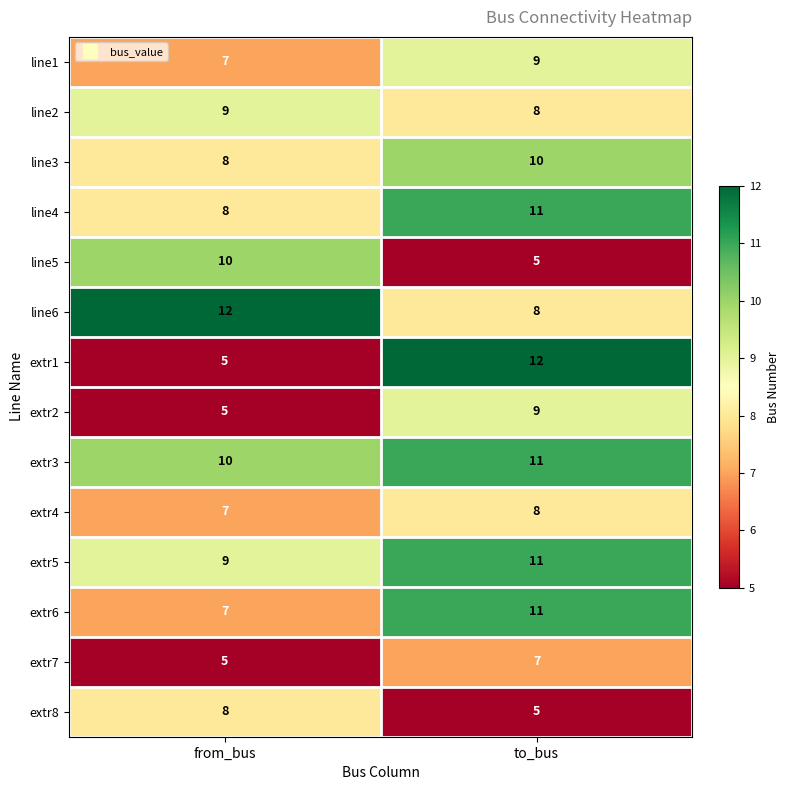

What is the total value across all series at to_bus?

125